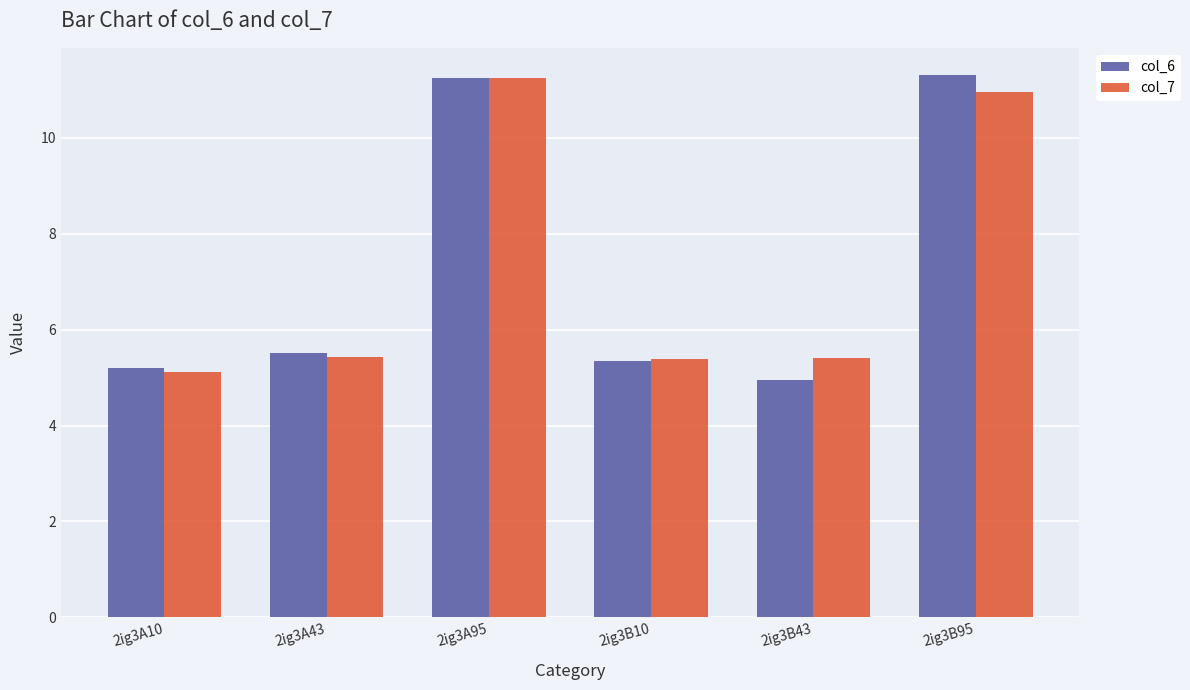

What is the lowest value of the col_6 series?

5.0